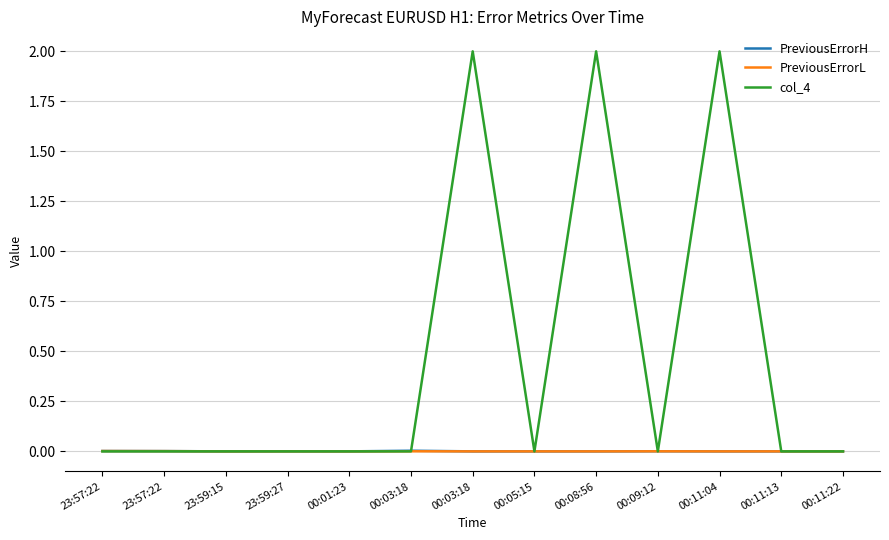

Rank the categories by col_4 value from lowest to highest.

23:57:22, 23:57:22, 23:59:15, 23:59:27, 00:01:23, 00:03:18, 00:05:15, 00:09:12, 00:11:13, 00:11:22, 00:03:18, 00:08:56, 00:11:04